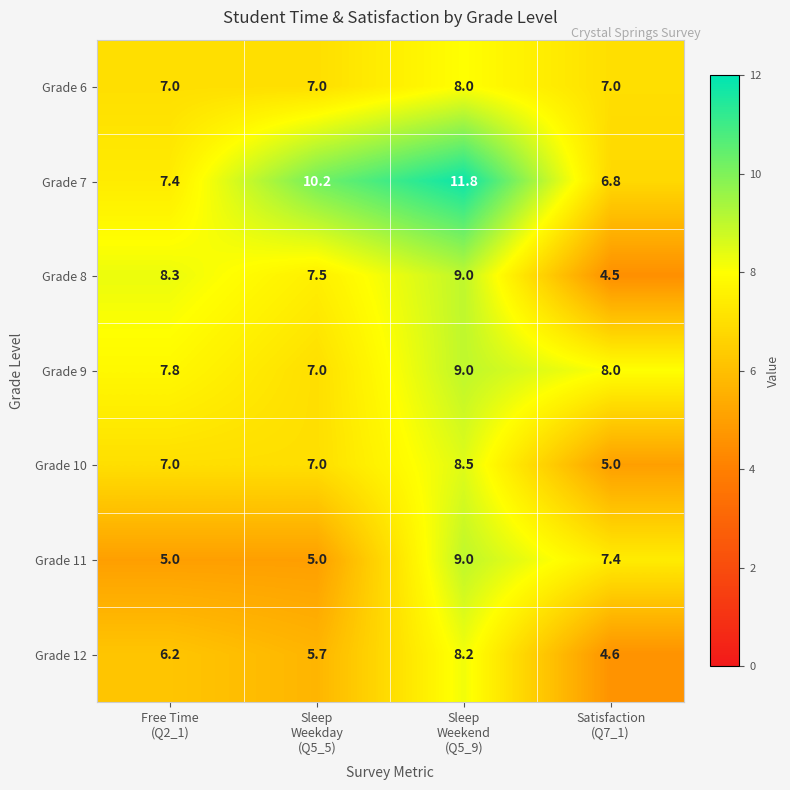

Which series has the widest spread of values?

Grade 7